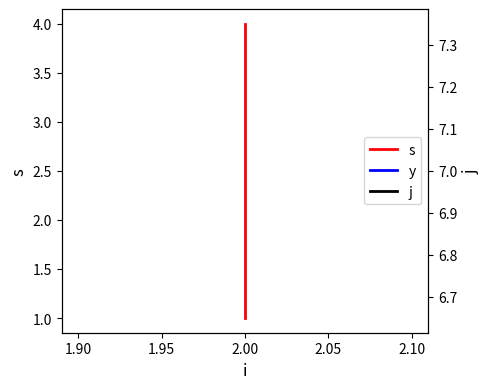

What is the minimum value shown in the chart?

1